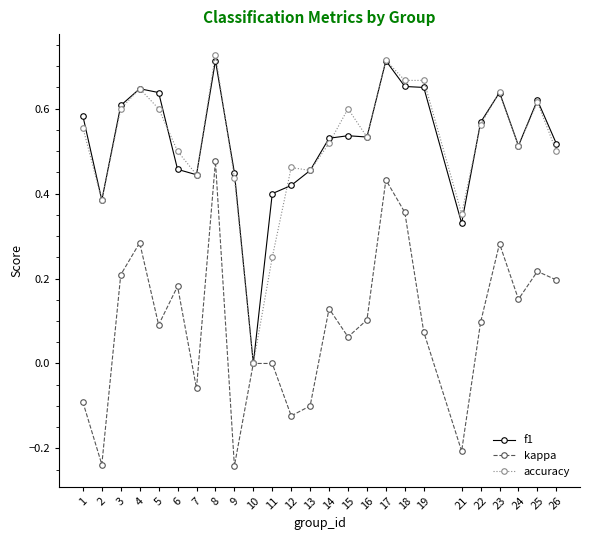

Which series has the widest spread of values?

accuracy